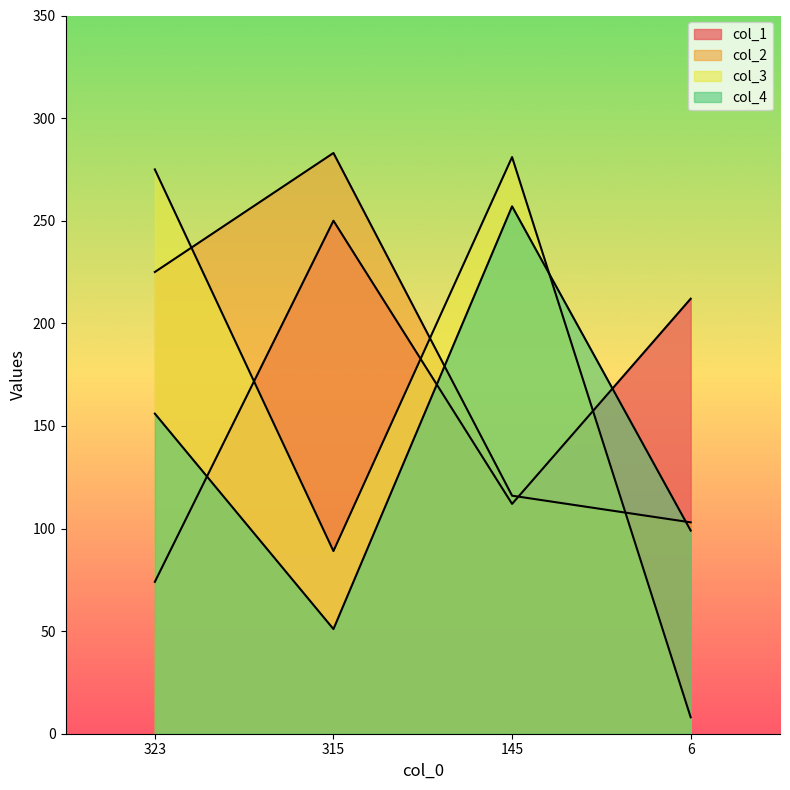

Reading right to left, what are all the values shown in this chart?

col_1: 212	112	250	74
col_2: 103	116	283	225
col_3: 8	281	89	275
col_4: 99	257	51	156